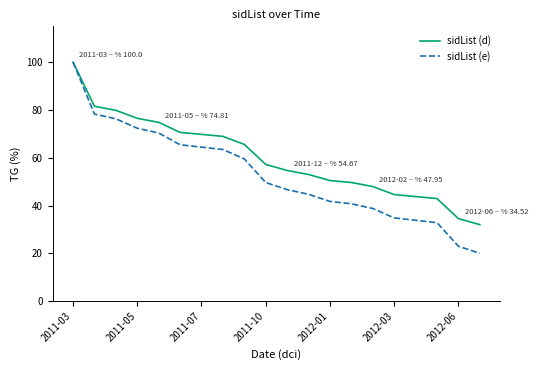

What is the smallest value displayed?

20.0